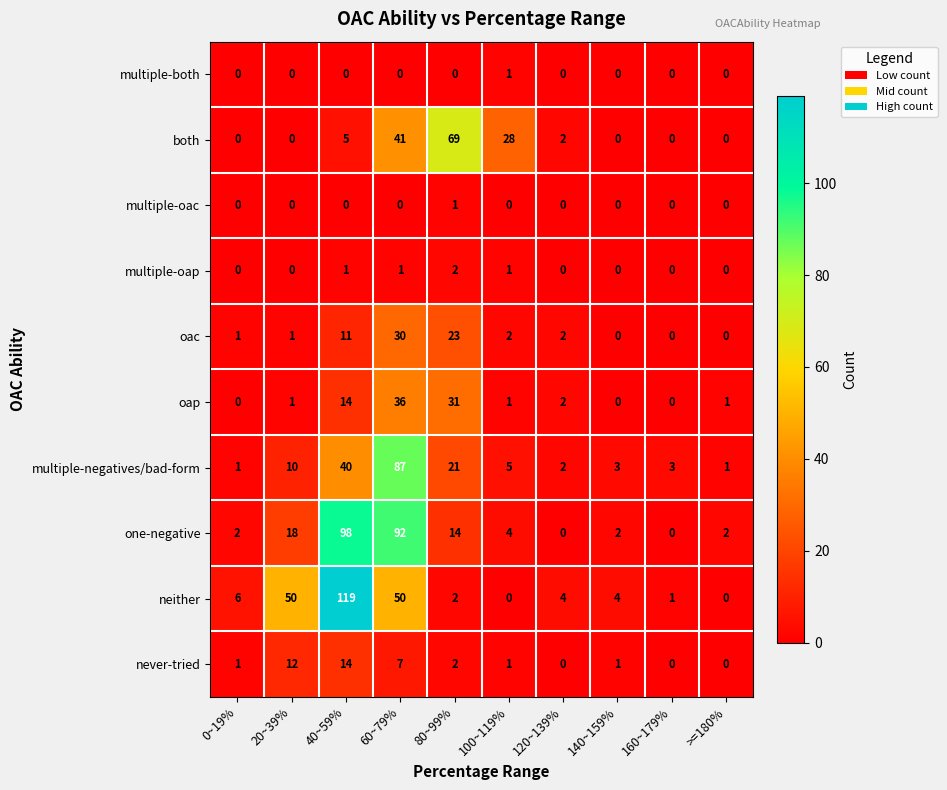

Which series has the widest spread of values?

neither